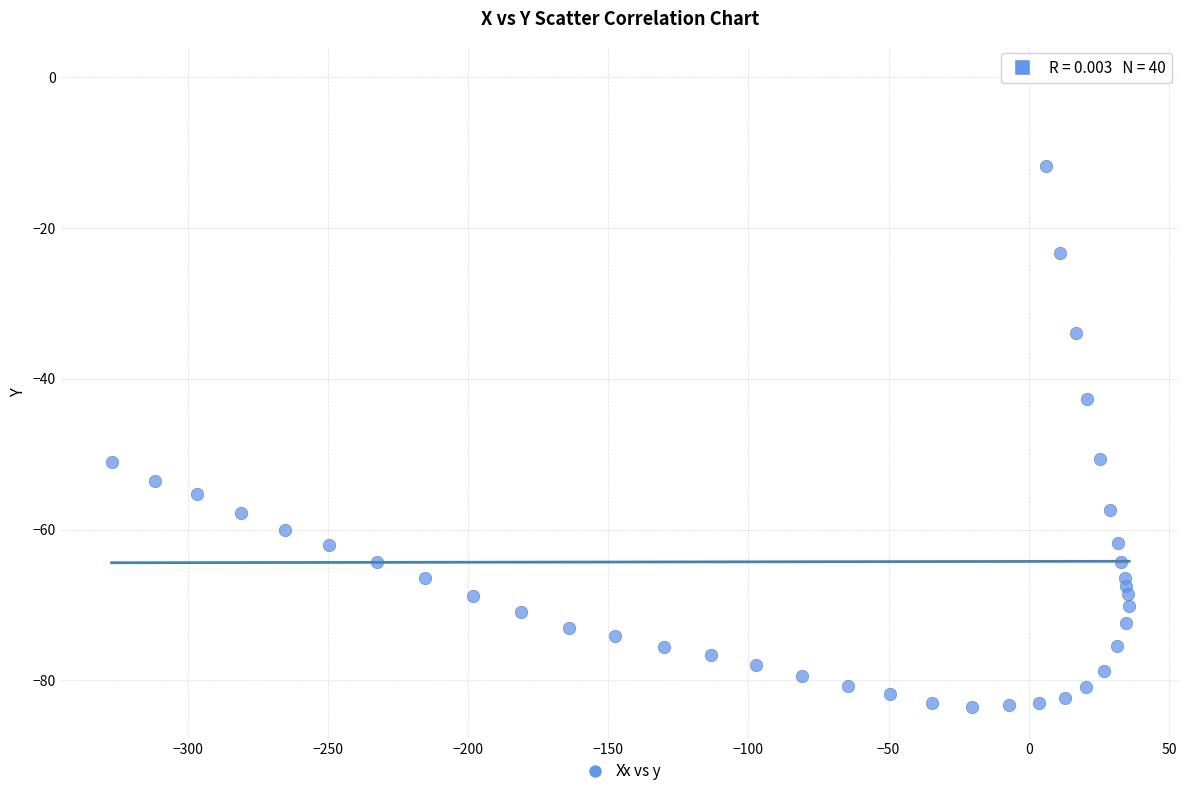

What is the range of Y values (max minus min)?

83.5